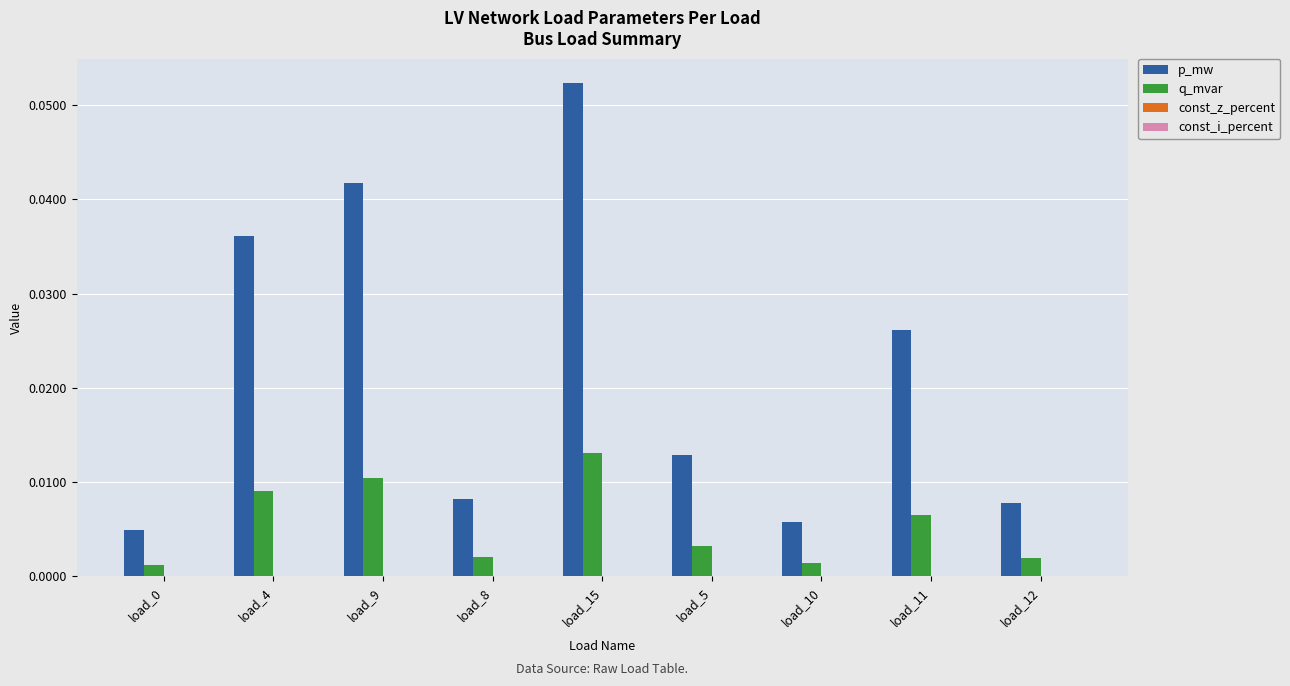

Between load_5 and load_11, which series saw the biggest shift?

p_mw